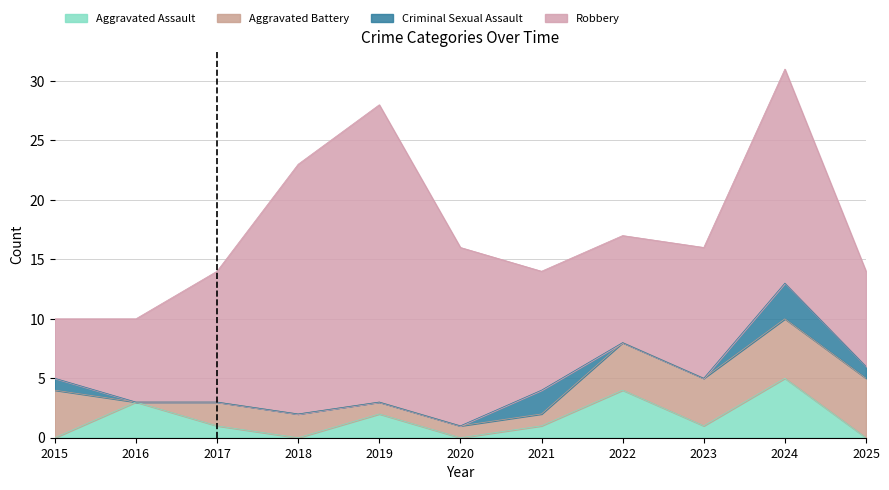

How many data points in Aggravated Battery are above 2?

5